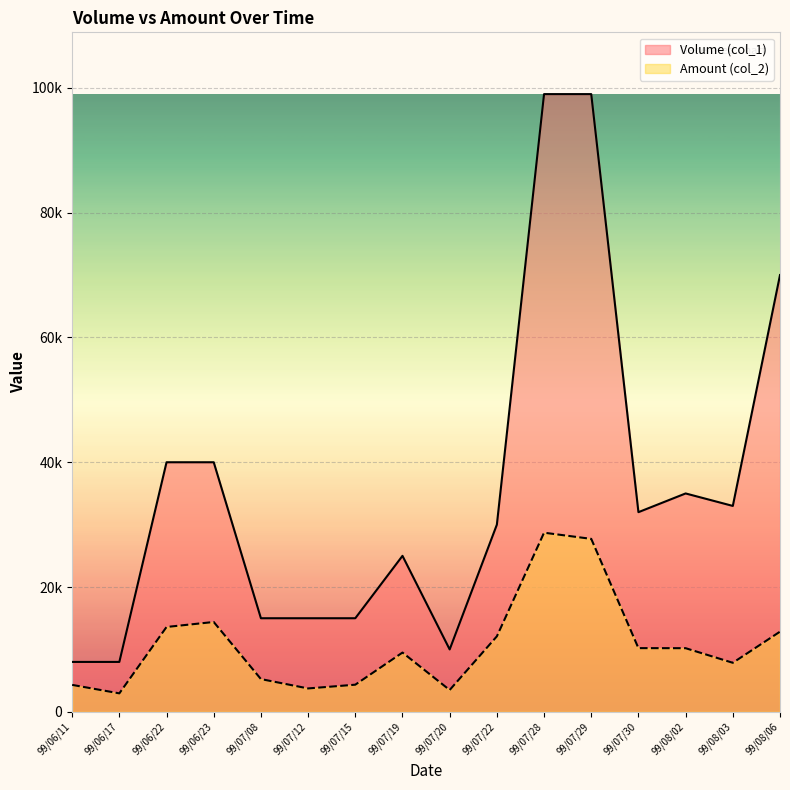

What is the total value across all series at 99/06/23?

54400